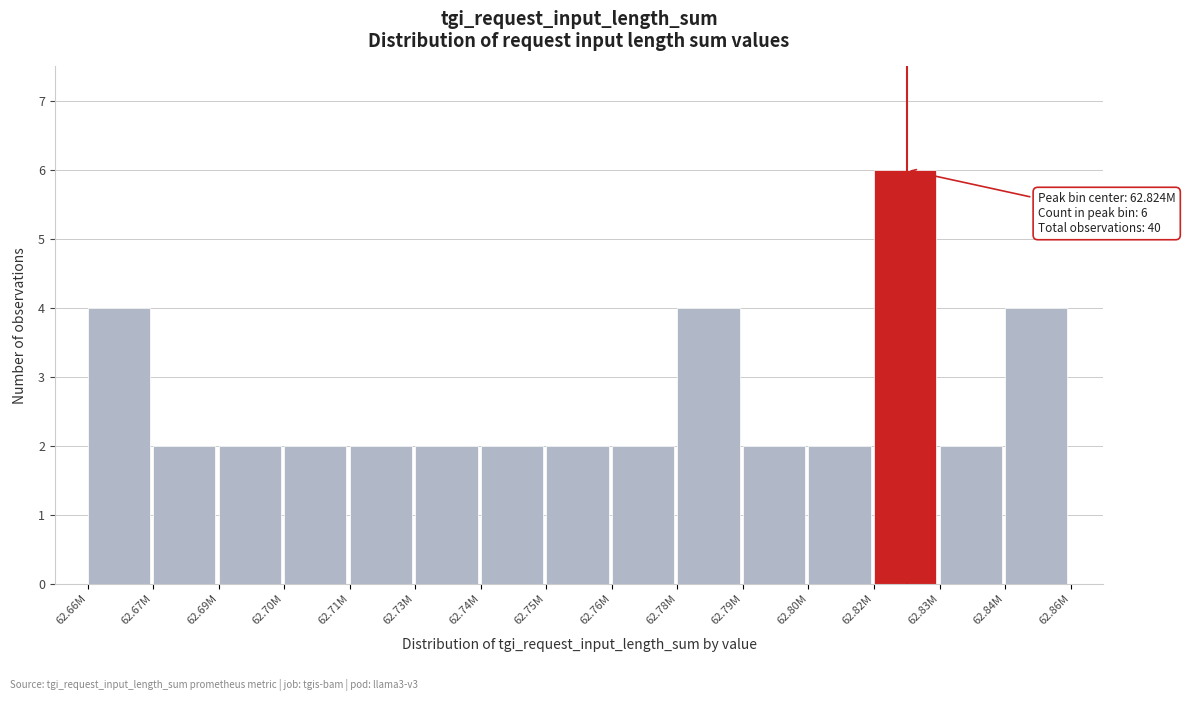

Reading left to right, extract all data points from this chart.

62.66M=4	62.67M=2	62.69M=2	62.70M=2	62.71M=2	62.73M=2	62.74M=2	62.75M=2	62.76M=2	62.78M=4	62.79M=2	62.80M=2	62.82M=6	62.83M=2	62.84M=4